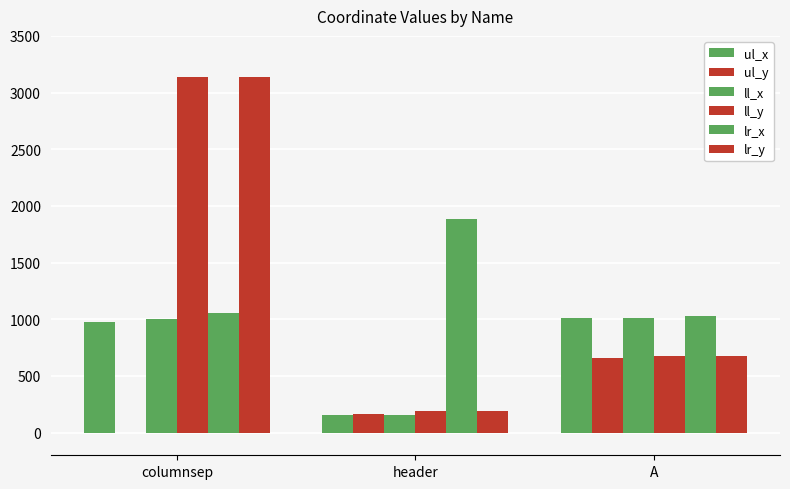

Reading left to right, transcribe all the data shown in this chart.

ul_x: 978	159	1013
ul_y: 0	165	661
ll_x: 1002	159	1013
ll_y: 3133	195	676
lr_x: 1056	1888	1029
lr_y: 3133	195	676